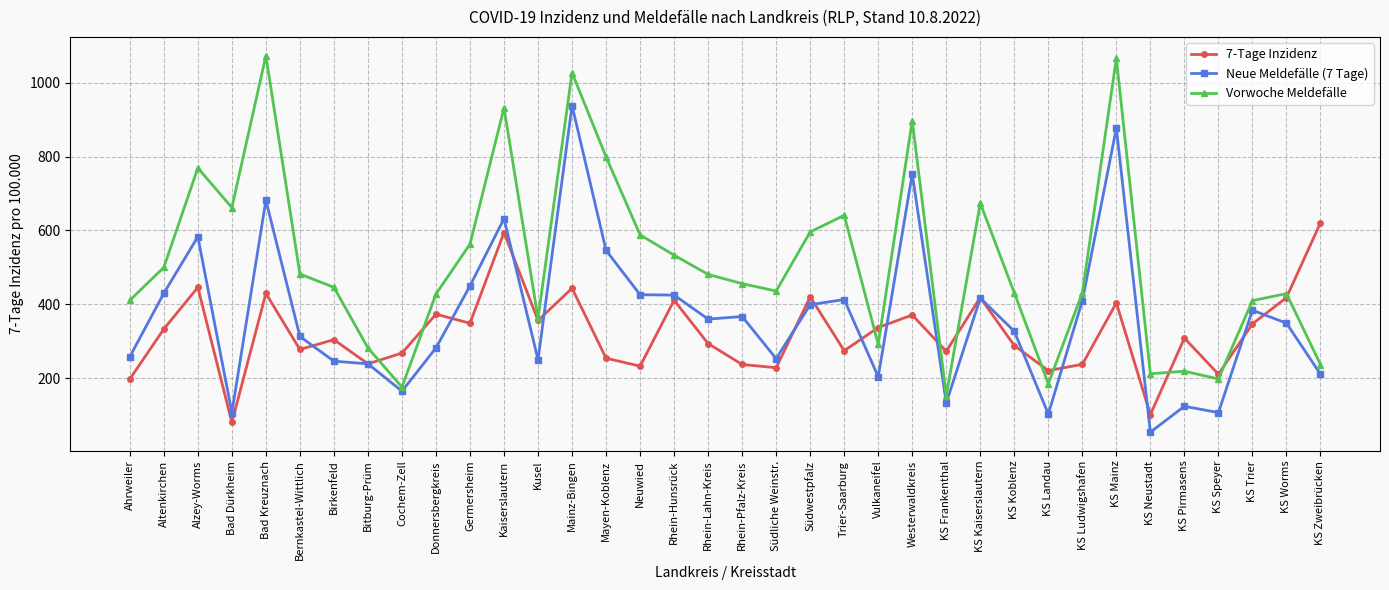

What is the lowest value of the Vorwoche Meldefälle series?

153.0